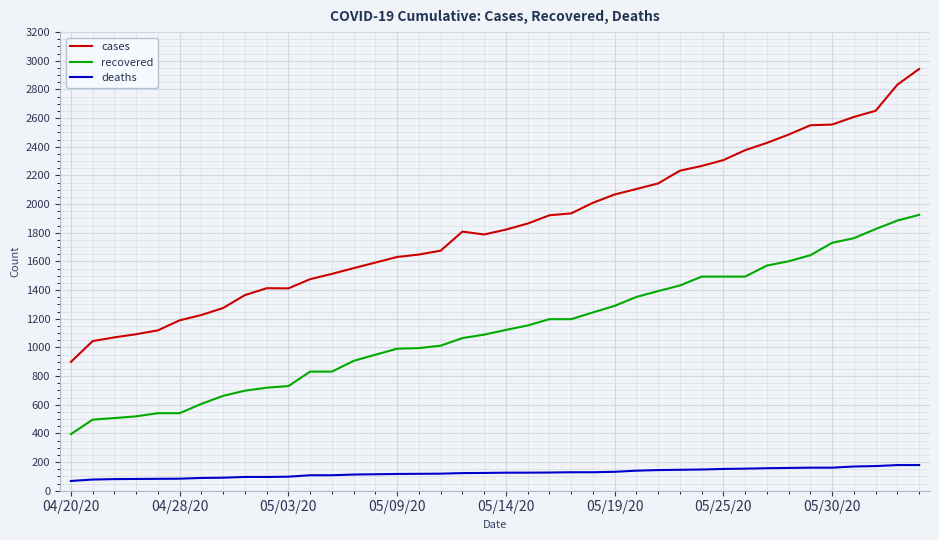

What is the smallest value displayed?

68